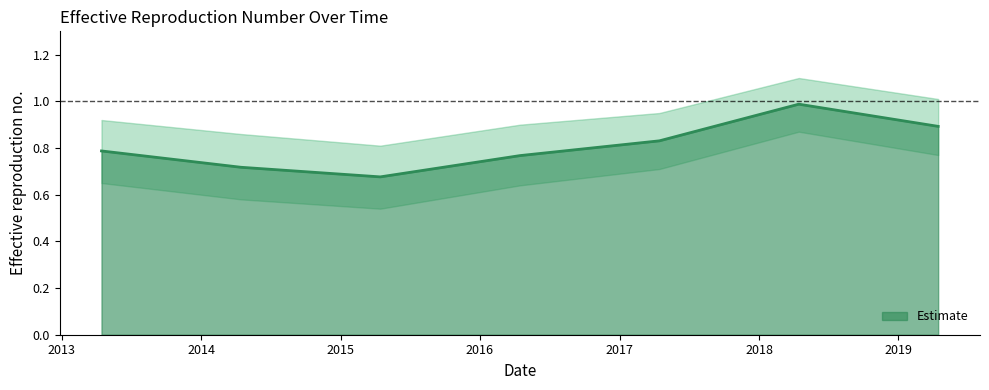

What is the smallest value displayed?

0.7